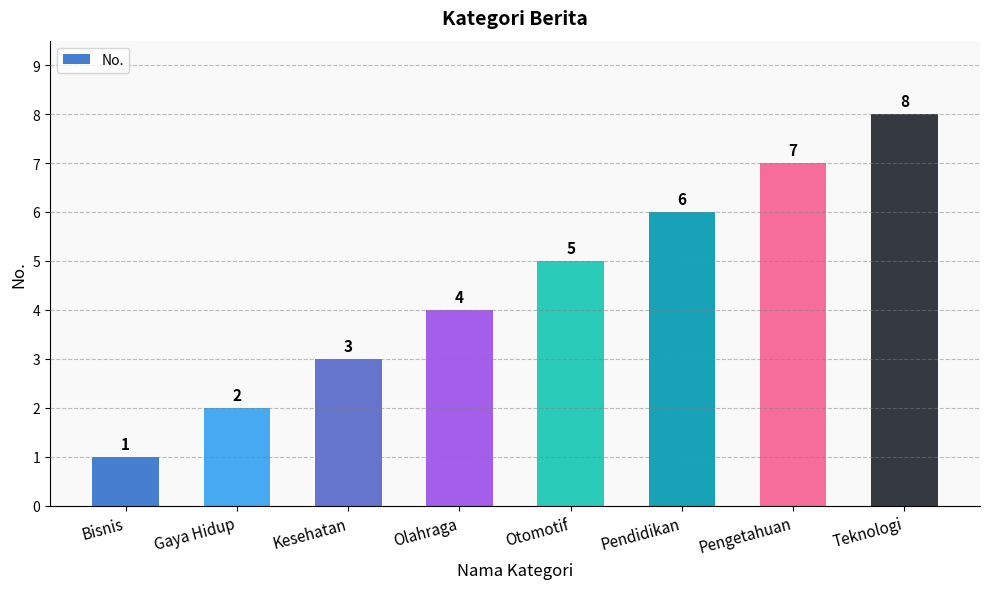

What is the sum of the values at Kesehatan and Pengetahuan?

10